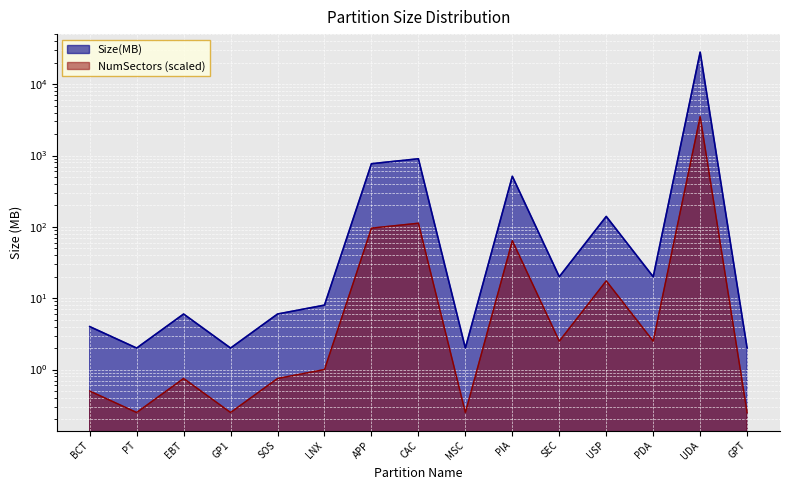

The NumSectors series shows 13.3 at LNX. True or false?

False